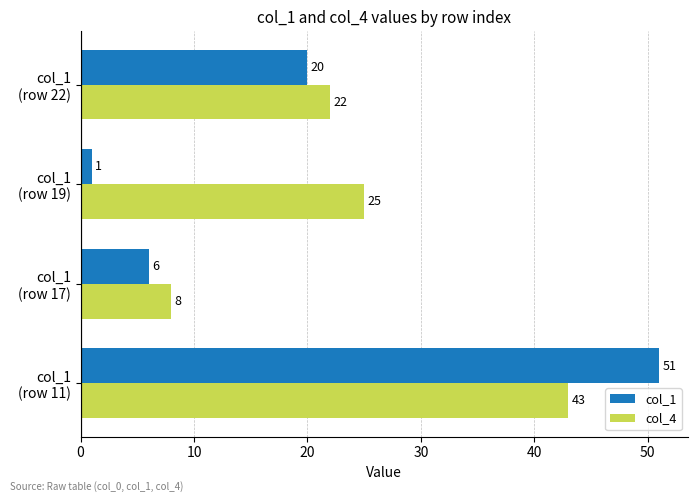

Which label corresponds to the smallest value in the chart?

col_1
(row 19)